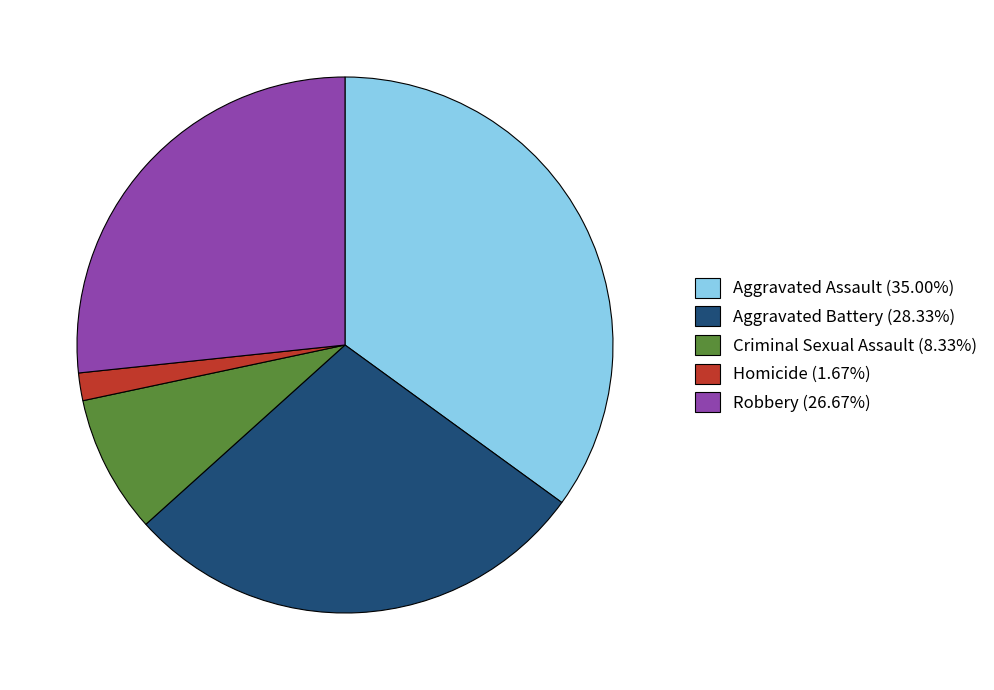

Which category has the biggest portion of the pie?

Aggravated Assault